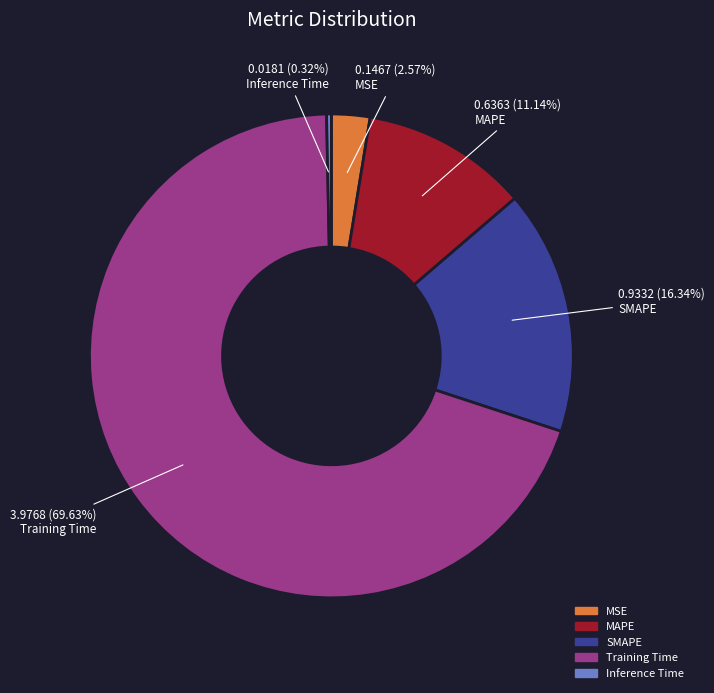

Is there a majority slice in this chart?

Yes